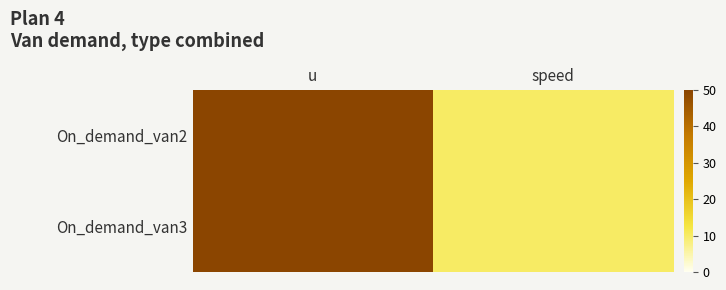

What is the total value across all series at u?

100